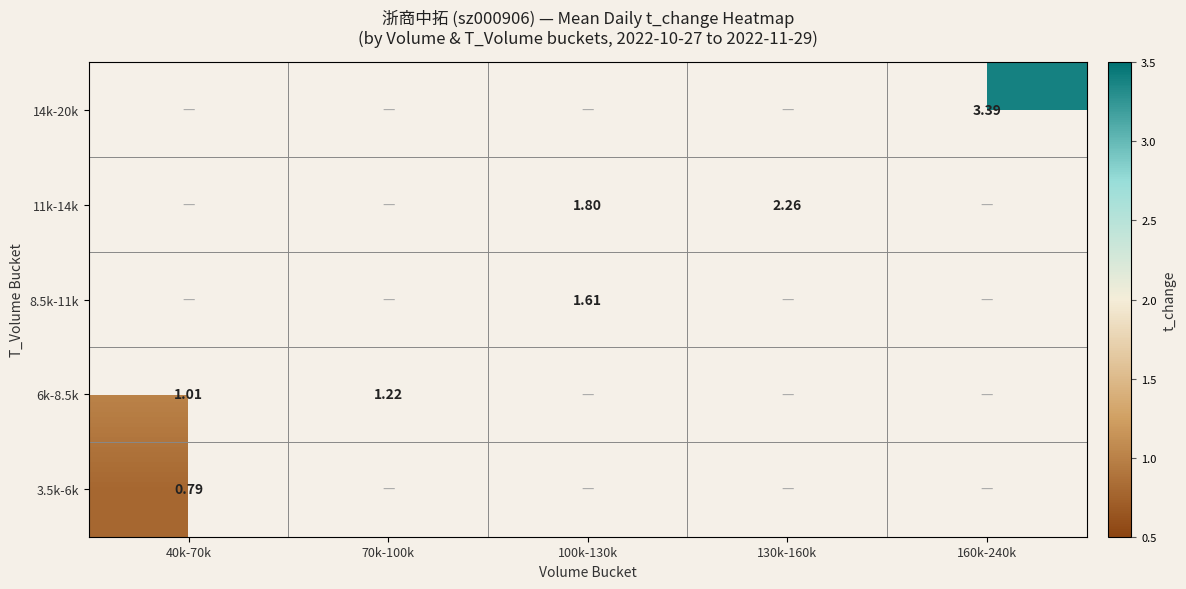

Between 40k-70k and 130k-160k, which is larger?

130k-160k